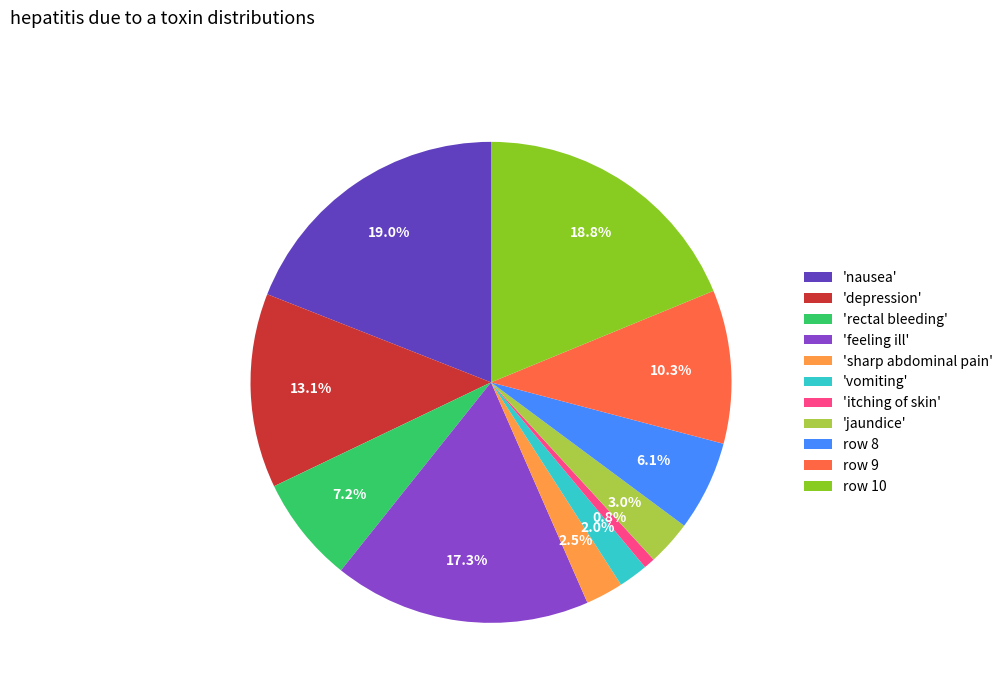

What is the smallest slice in the pie chart?

'itching of skin'